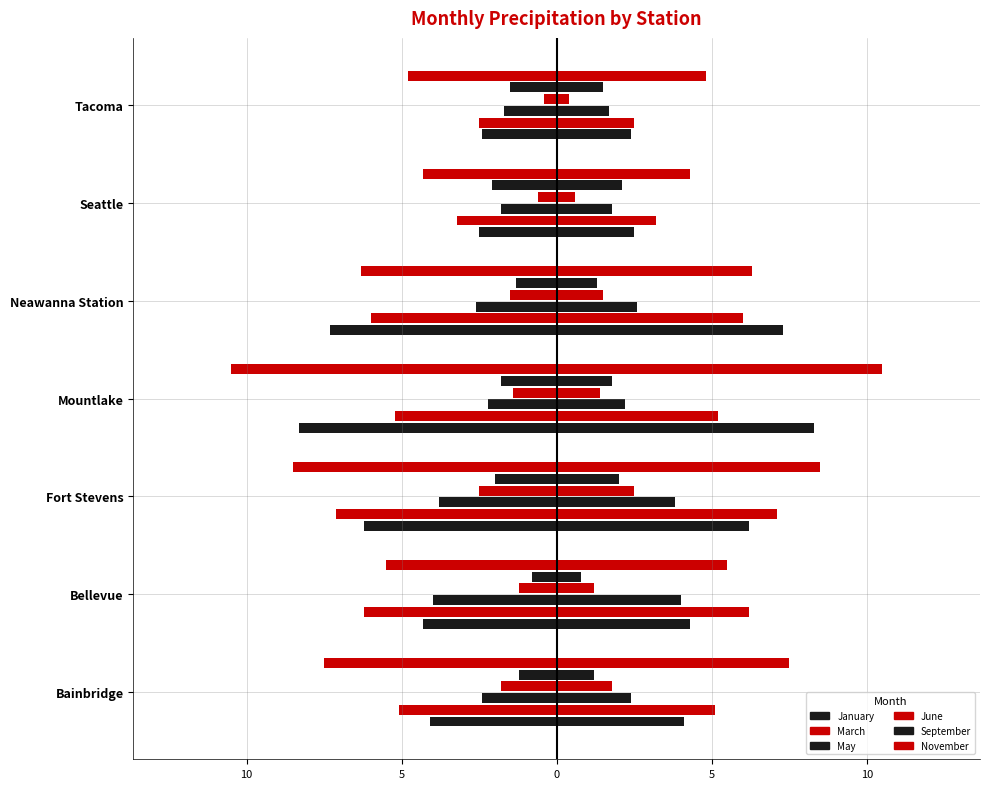

What is the total value across all series at Tacoma?

-13.3